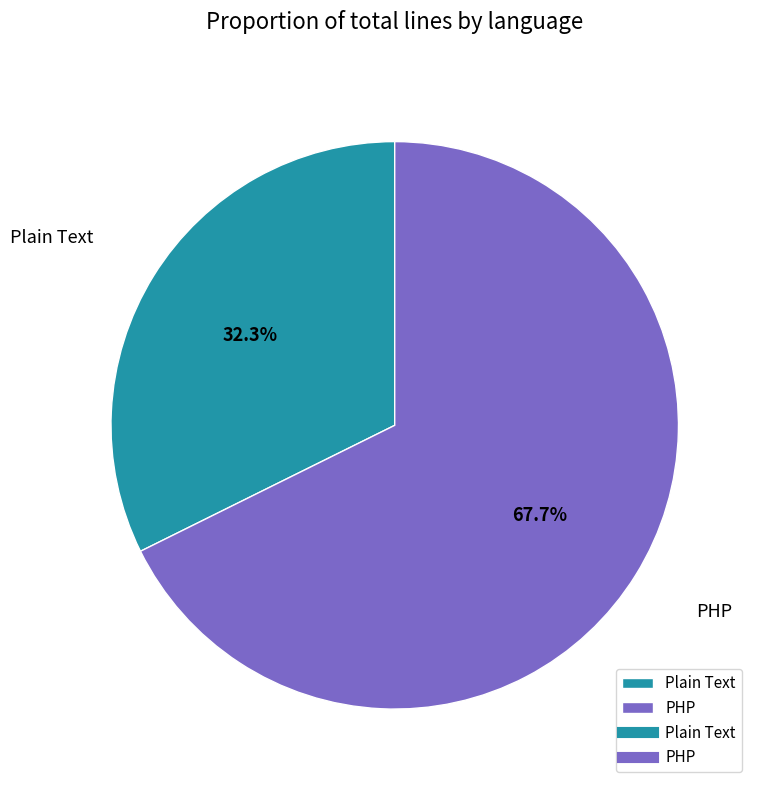

Rank the categories by value from highest to lowest.

PHP, Plain Text